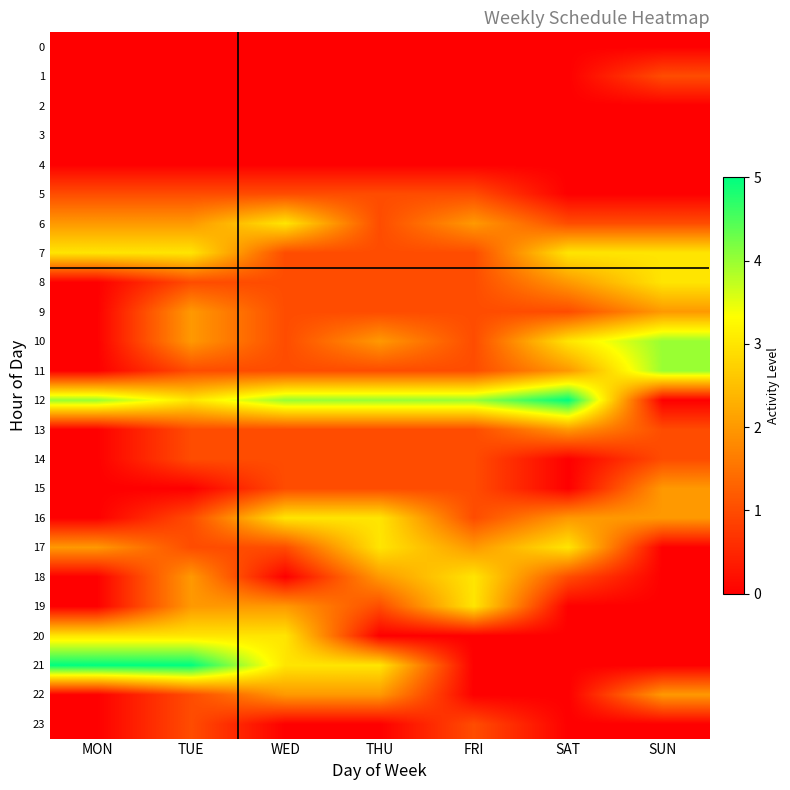

Reading right to left, extract all data points from this chart.

0: SUN=0	SAT=0	FRI=0	THU=0	WED=0	TUE=0	MON=0
1: SUN=1	SAT=0	FRI=0	THU=0	WED=0	TUE=0	MON=0
2: SUN=0	SAT=0	FRI=0	THU=0	WED=0	TUE=0	MON=0
3: SUN=0	SAT=0	FRI=0	THU=0	WED=0	TUE=0	MON=0
4: SUN=0	SAT=0	FRI=0	THU=0	WED=0	TUE=0	MON=0
5: SUN=0	SAT=0	FRI=1	THU=1	WED=1	TUE=1	MON=1
6: SUN=1	SAT=1	FRI=2	THU=1	WED=3	TUE=2	MON=2
7: SUN=3	SAT=3	FRI=1	THU=1	WED=1	TUE=3	MON=3
8: SUN=3	SAT=2	FRI=1	THU=1	WED=1	TUE=1	MON=0
9: SUN=2	SAT=1	FRI=1	THU=1	WED=1	TUE=2	MON=0
10: SUN=4	SAT=3	FRI=1	THU=2	WED=1	TUE=2	MON=0
11: SUN=4	SAT=2	FRI=1	THU=1	WED=1	TUE=1	MON=0
12: SUN=0	SAT=5	FRI=4	THU=4	WED=4	TUE=3	MON=4
13: SUN=1	SAT=2	FRI=1	THU=1	WED=1	TUE=1	MON=0
14: SUN=1	SAT=0	FRI=1	THU=1	WED=1	TUE=1	MON=0
15: SUN=2	SAT=0	FRI=1	THU=1	WED=1	TUE=0	MON=0
16: SUN=2	SAT=2	FRI=1	THU=3	WED=3	TUE=1	MON=0
17: SUN=0	SAT=3	FRI=2	THU=3	WED=1	TUE=1	MON=2
18: SUN=0	SAT=1	FRI=3	THU=2	WED=0	TUE=2	MON=0
19: SUN=0	SAT=0	FRI=3	THU=1	WED=2	TUE=2	MON=0
20: SUN=0	SAT=0	FRI=0	THU=0	WED=3	TUE=3	MON=3
21: SUN=0	SAT=0	FRI=0	THU=3	WED=3	TUE=5	MON=5
22: SUN=2	SAT=0	FRI=0	THU=2	WED=2	TUE=1	MON=0
23: SUN=0	SAT=0	FRI=1	THU=0	WED=0	TUE=1	MON=0